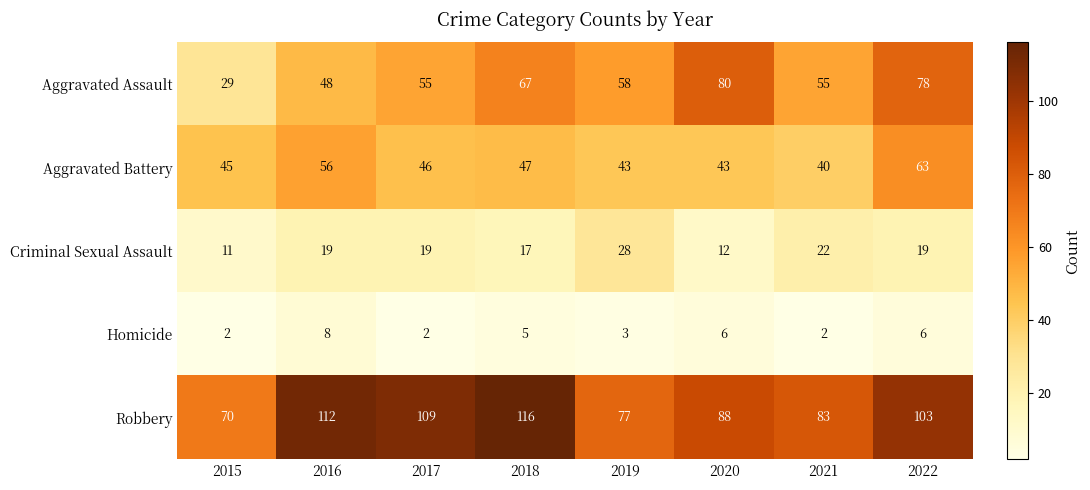

Between 2017 and 2020, which series saw the biggest shift?

Aggravated Assault